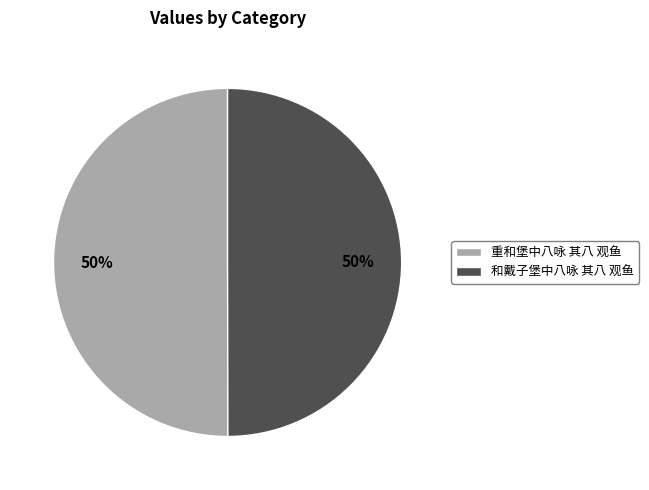

How many segments does this pie chart have?

2